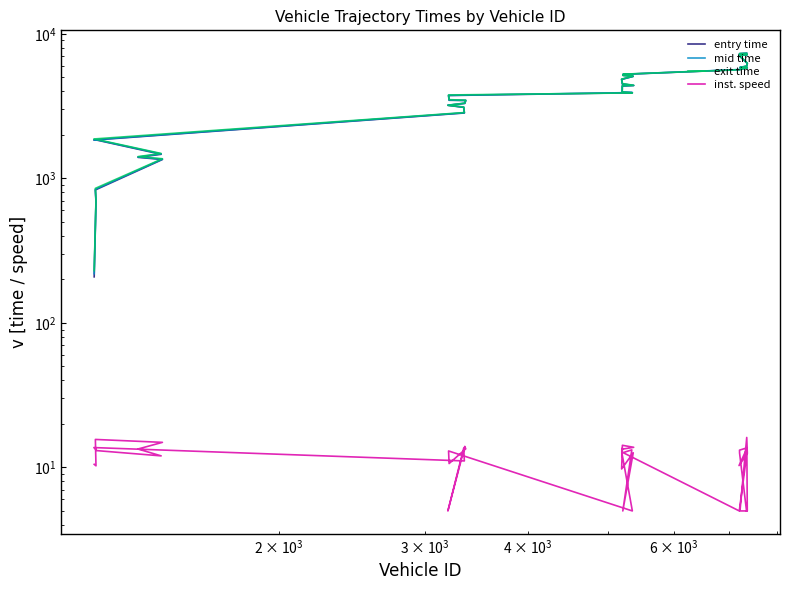

True or false: exit time has more than 1 interior local peaks.

False